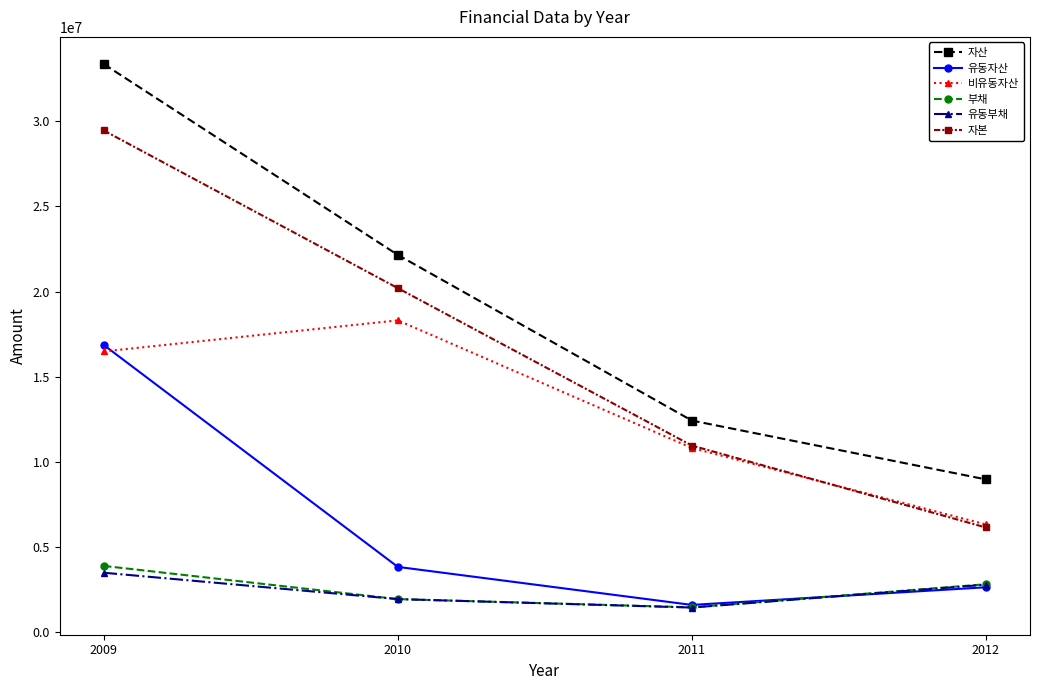

How many lines are shown in the chart?

6